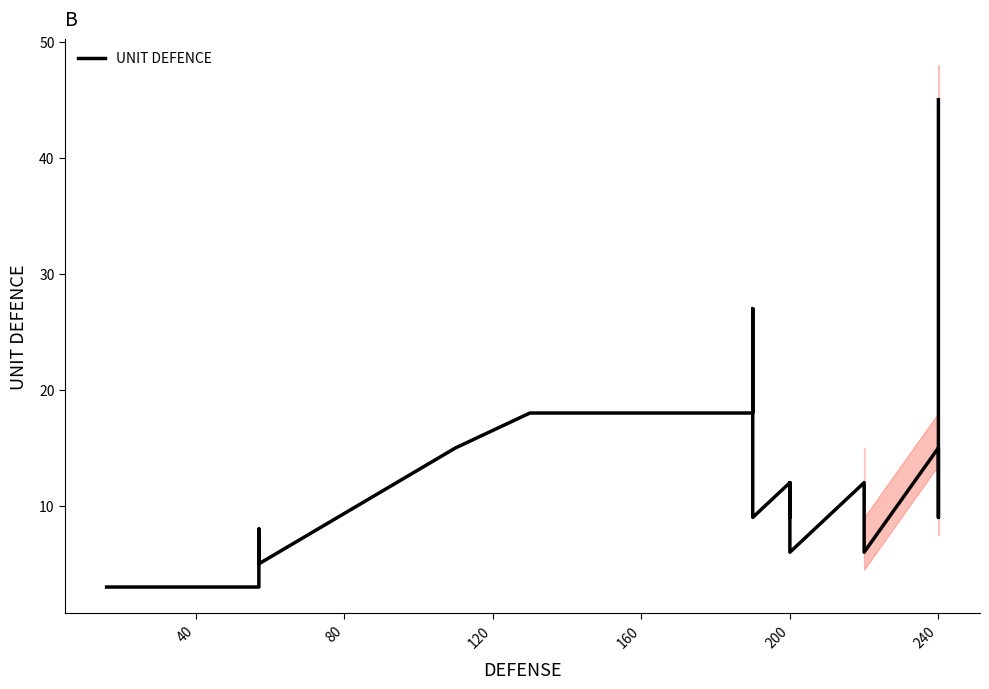

Reading right to left, transcribe all the data shown in this chart.

45	9	15	6	6	12	6	12	9	12	9	27	18	18	15	5	8	5	5	3	3